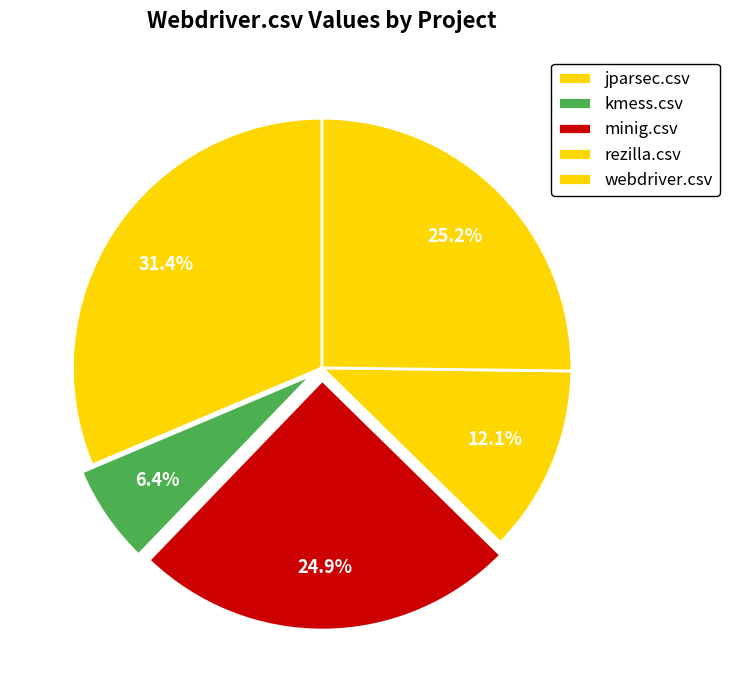

To the nearest percent, what is the difference between the largest and smallest slice percentages?

25%